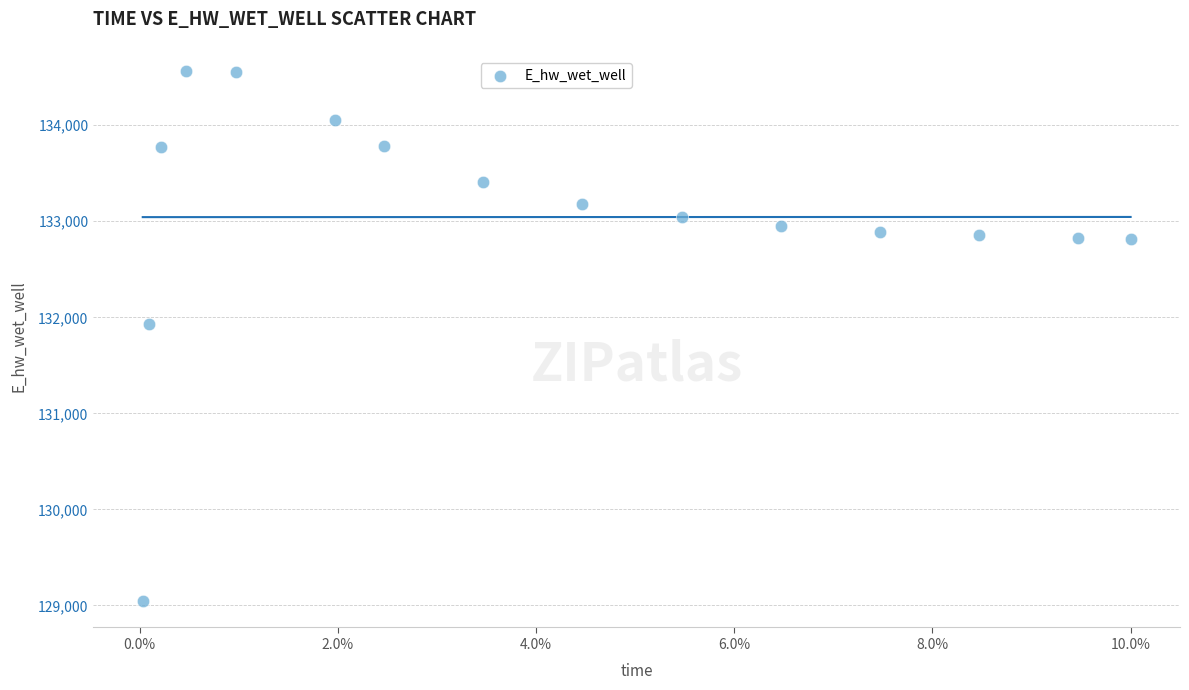

What is the range of Y values (max minus min)?

5517.9